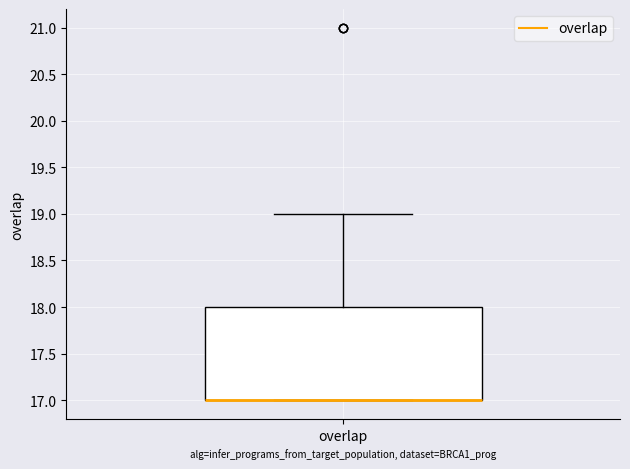

Where is the upper edge of the box for overlap on the y-axis? The values are not printed on the chart, so give them approximately, as read against the axis.

18